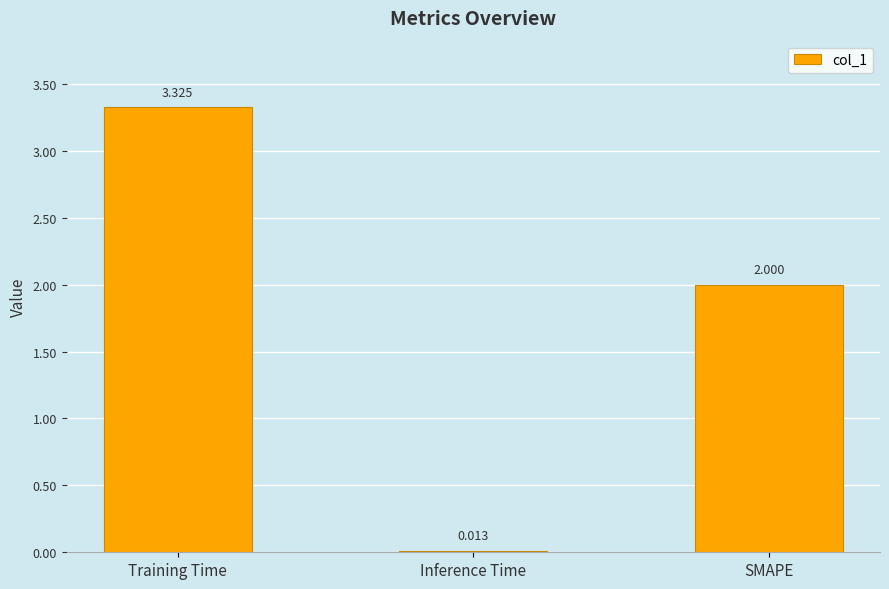

Which label corresponds to the smallest value in the chart?

Inference Time